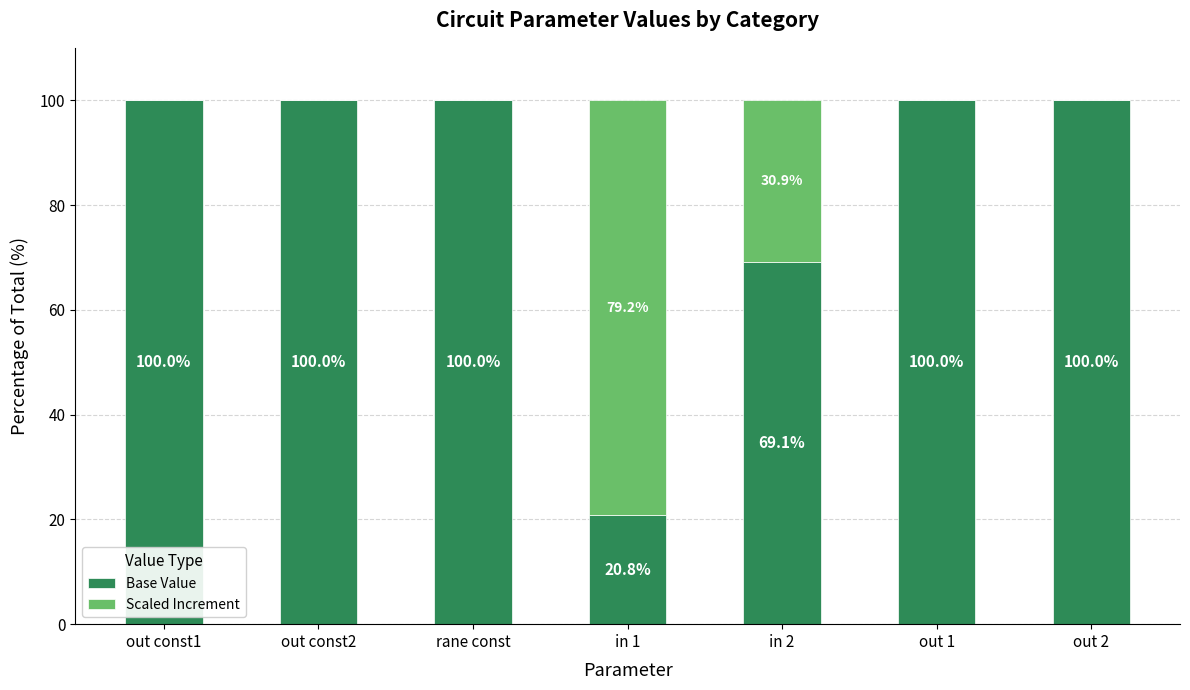

What is the maximum value for Base Value?

100.0